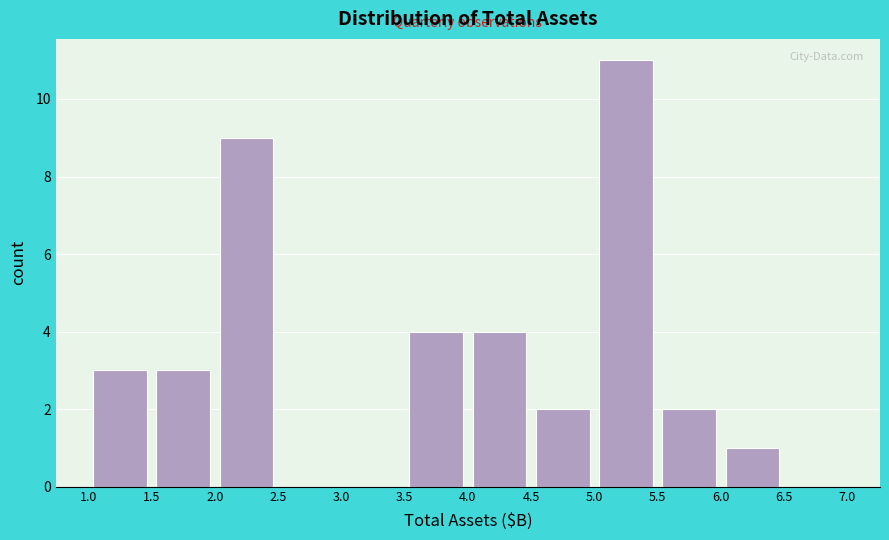

Over which range of the x-axis is the bar tallest?

5.0 to 5.5